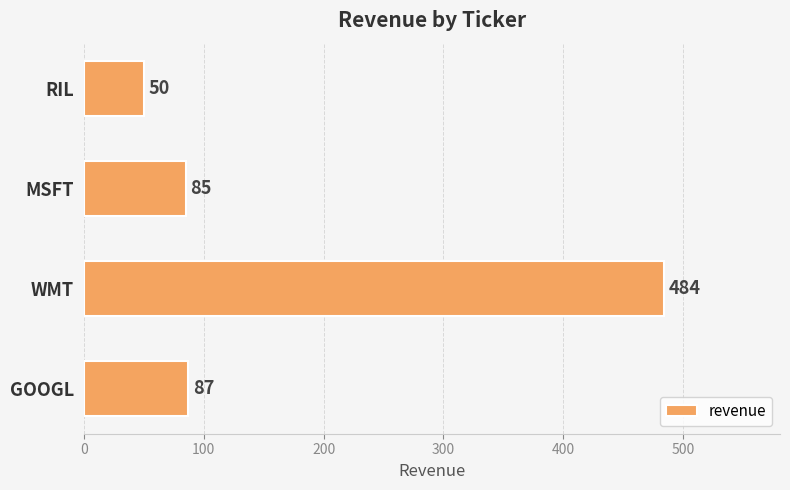

Does the chart contain any negative values?

No